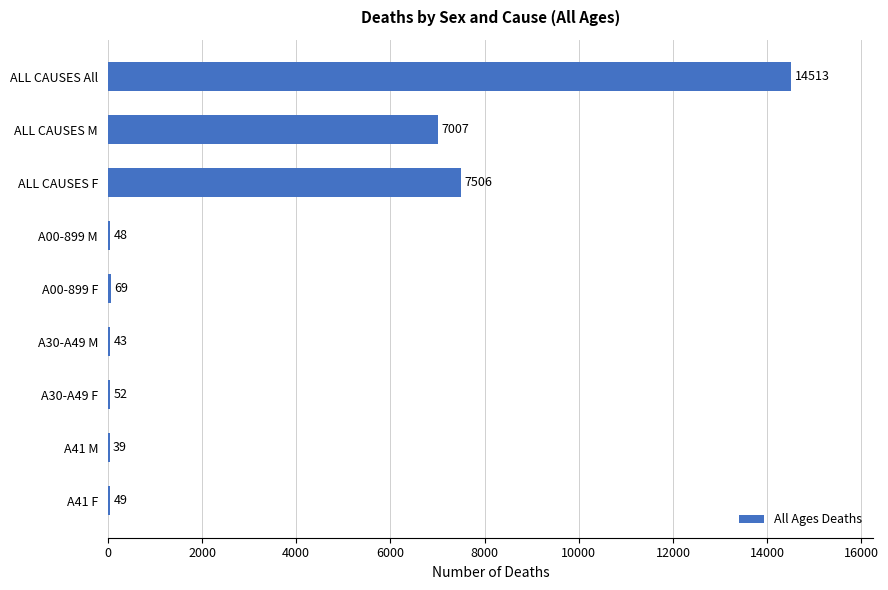

Are the bars horizontal?

Yes